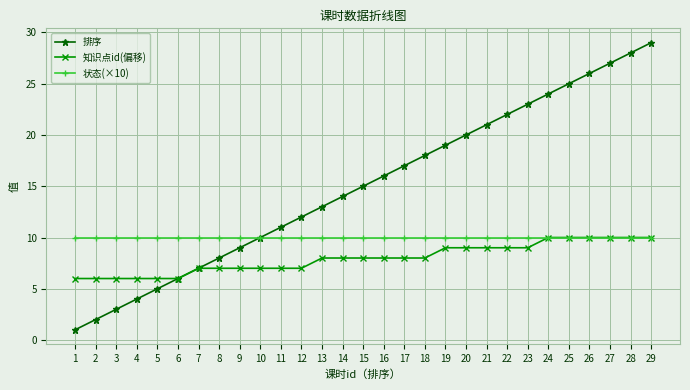

True or false: 知识点id(偏移) has a value of 3 at 12.

False